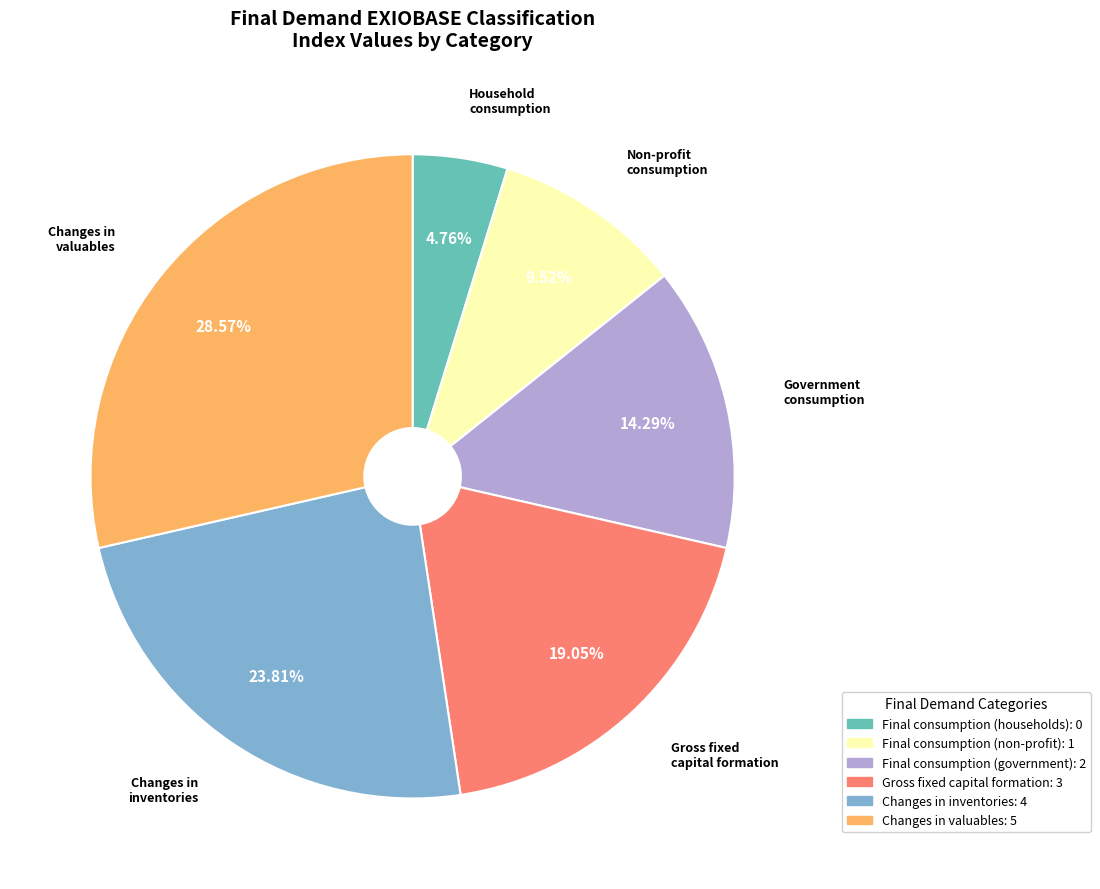

To the nearest percent, what is the difference between the largest and smallest slice percentages?

24%